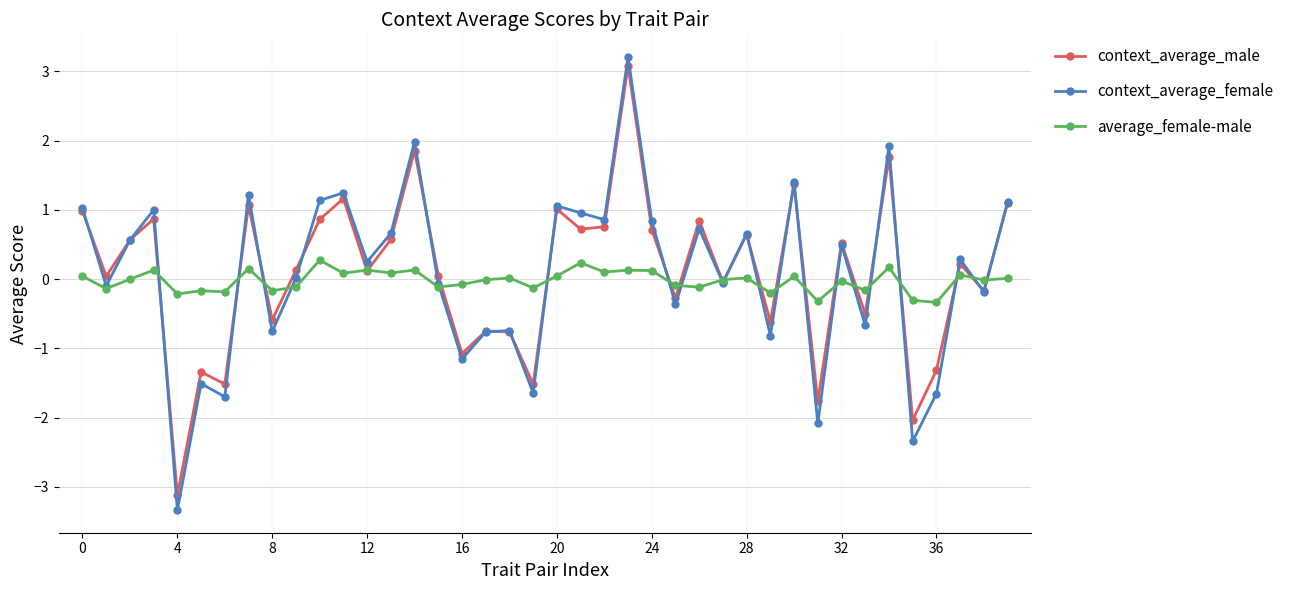

How many lines are shown in the chart?

3